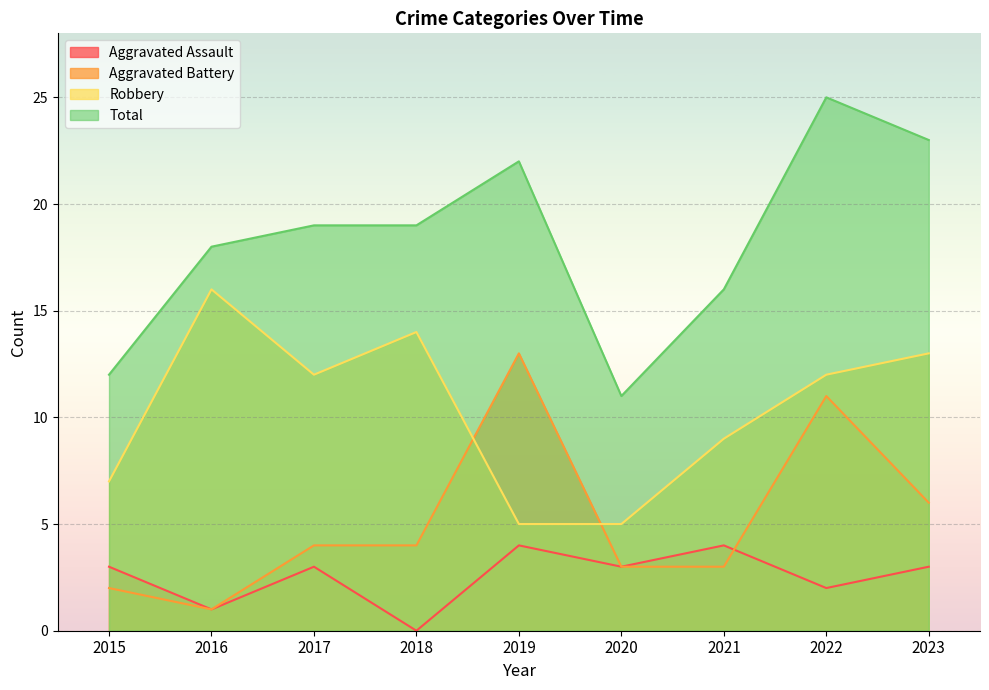

Which has a higher value, 2019 or 2021?

2019